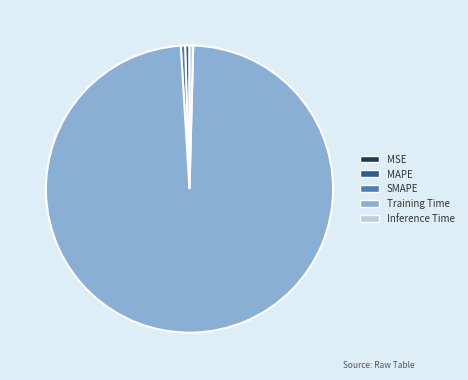

Is Inference Time the majority of the pie?

No